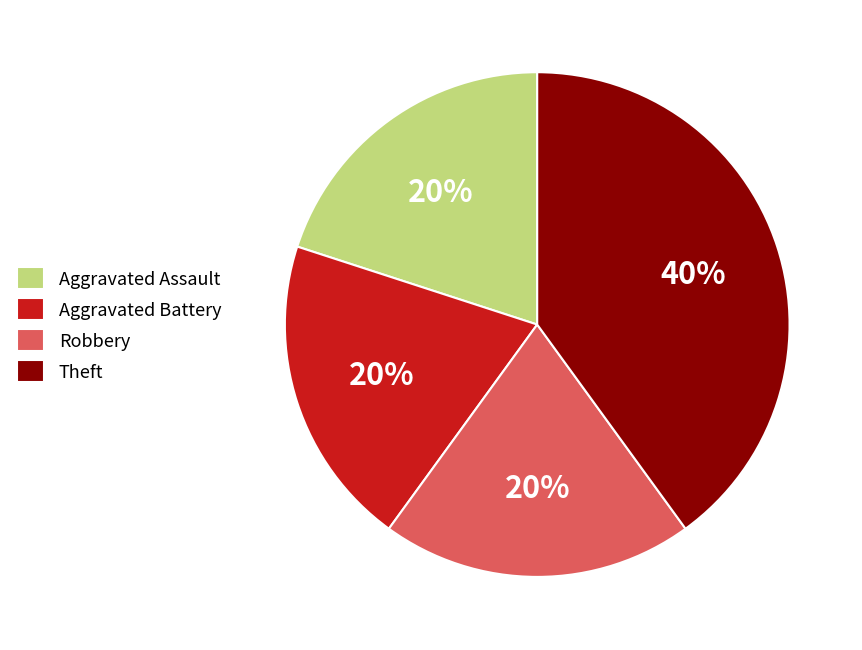

Which category has the biggest portion of the pie?

Theft